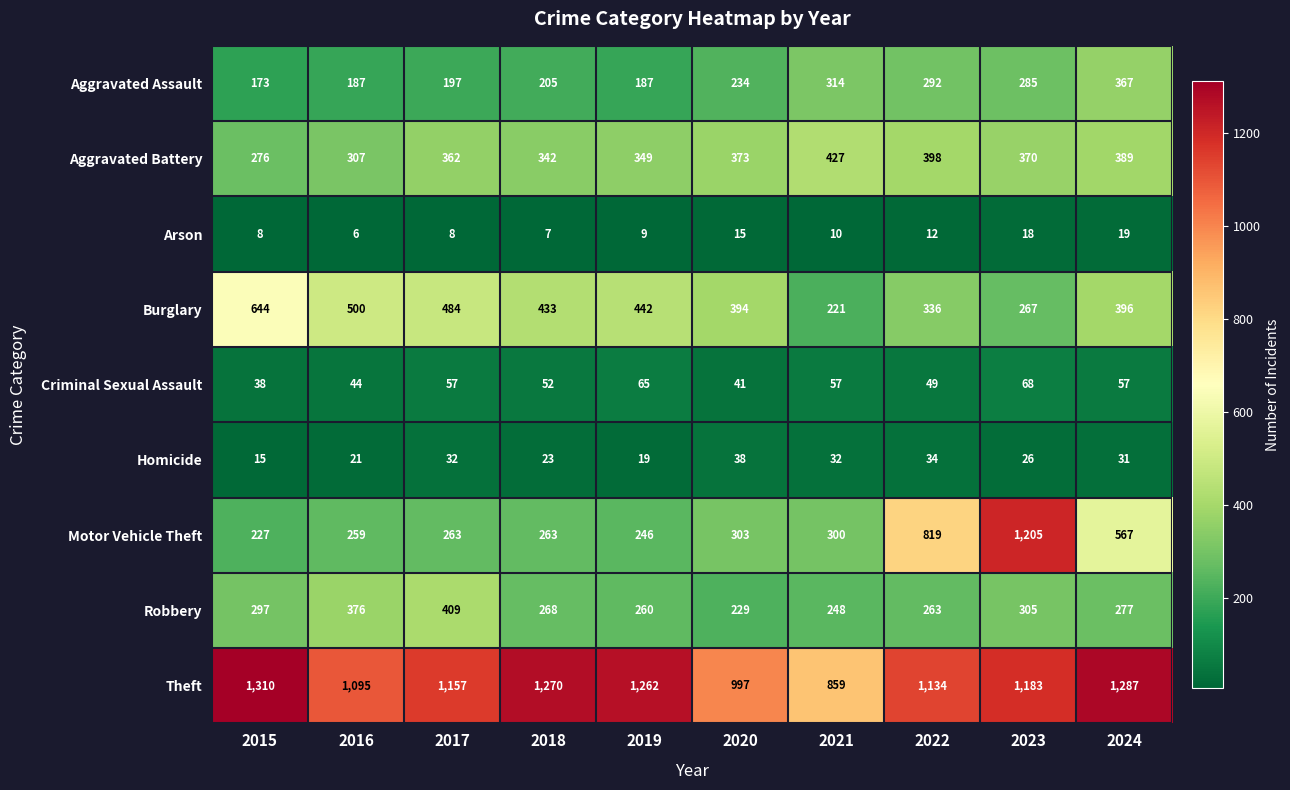

Which category has the highest value across all series?

2015